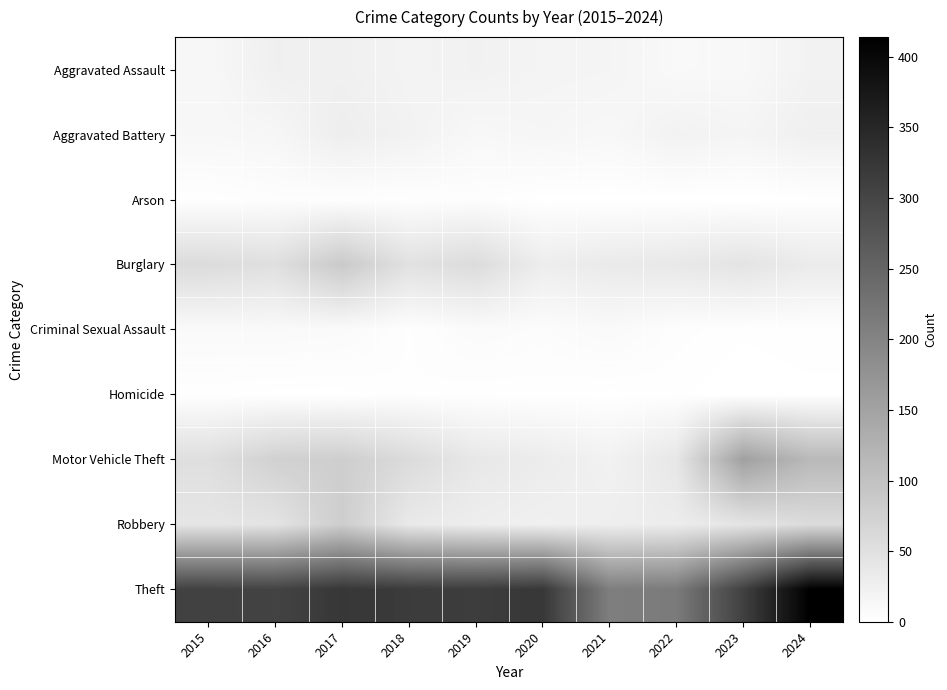

At which category does the chart reach its peak across all series?

2024